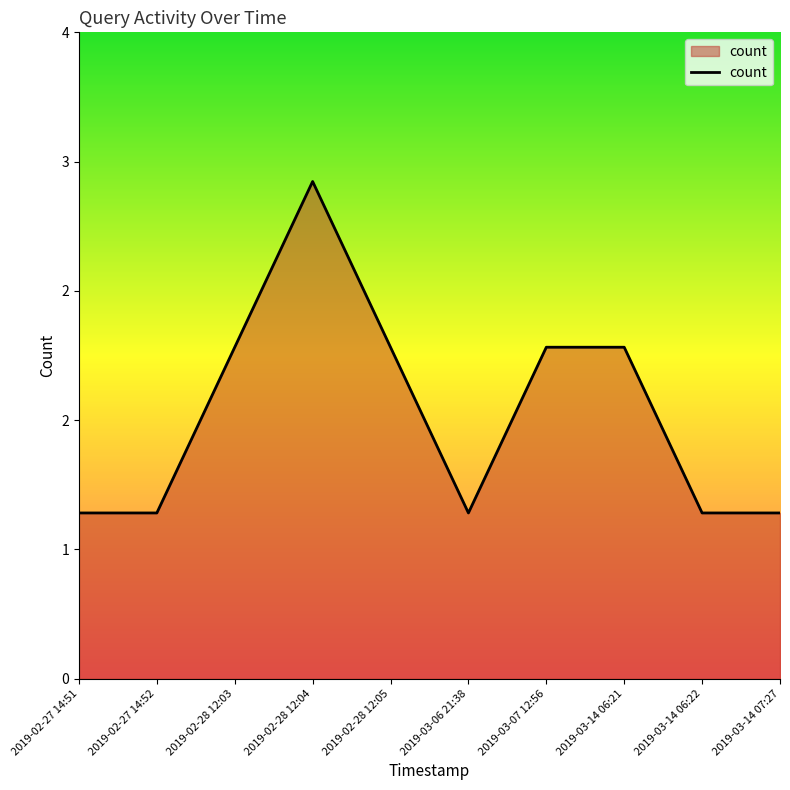

What position from the right is 2019-02-27 14:51?

10